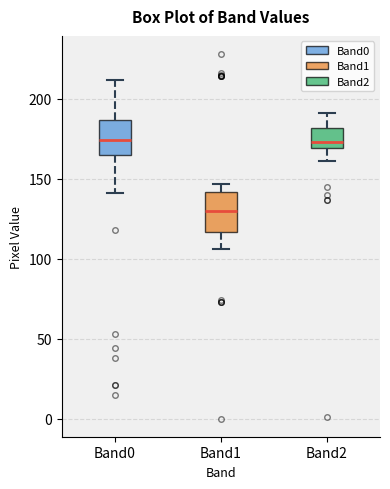

Reading left to right, transcribe this box plot: for each box, give where its median line is, the range the box spans, and where its two whiskers end, as read against the y-axis. The values are not printed on the chart, so give them approximately, as read against the axis.

Band0: median 175, box 165 to 185, whiskers 140 to 210
Band1: median 130, box 115 to 140, whiskers 105 to 145
Band2: median 175, box 170 to 180, whiskers 160 to 190